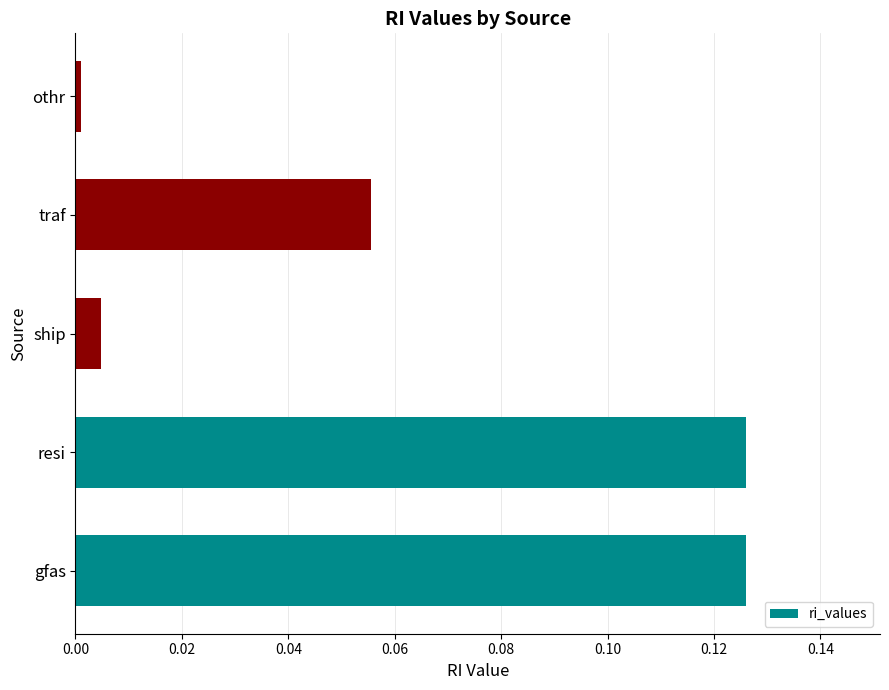

What is the sum of all values?

0.3